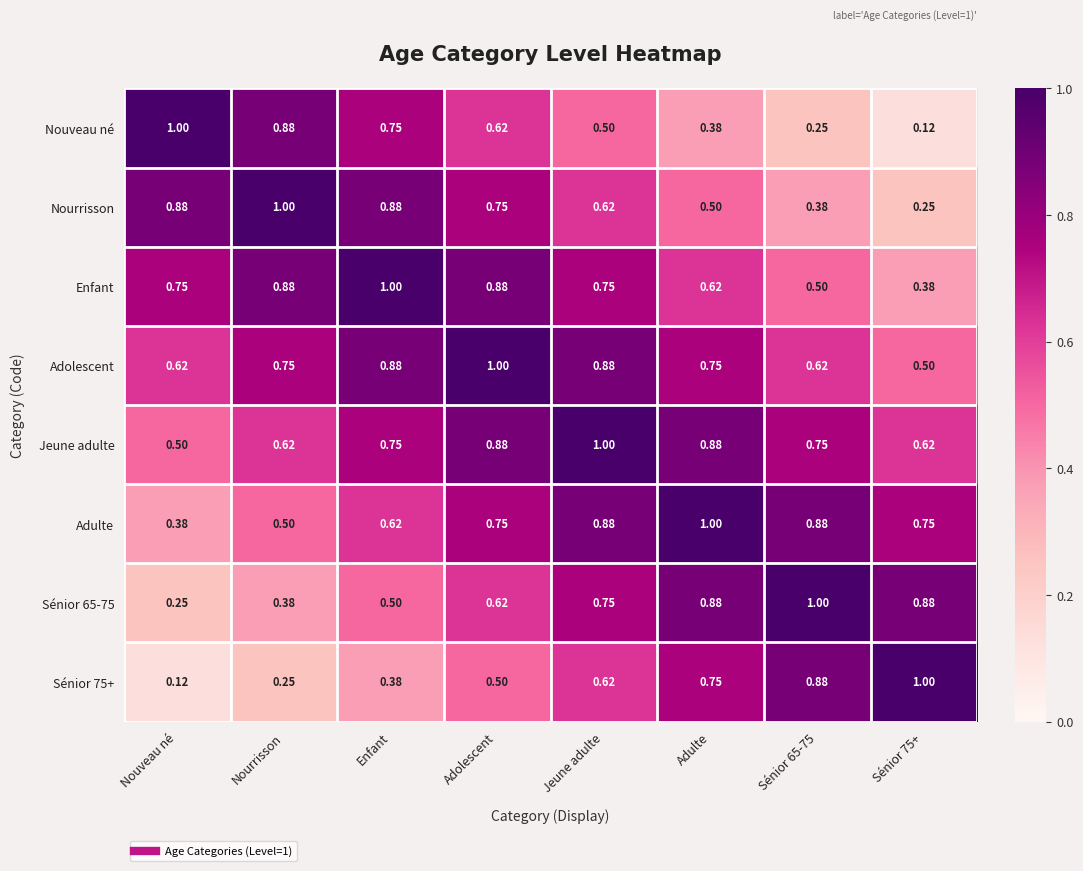

Which category has the lowest value in the Adulte series?

Nouveau né